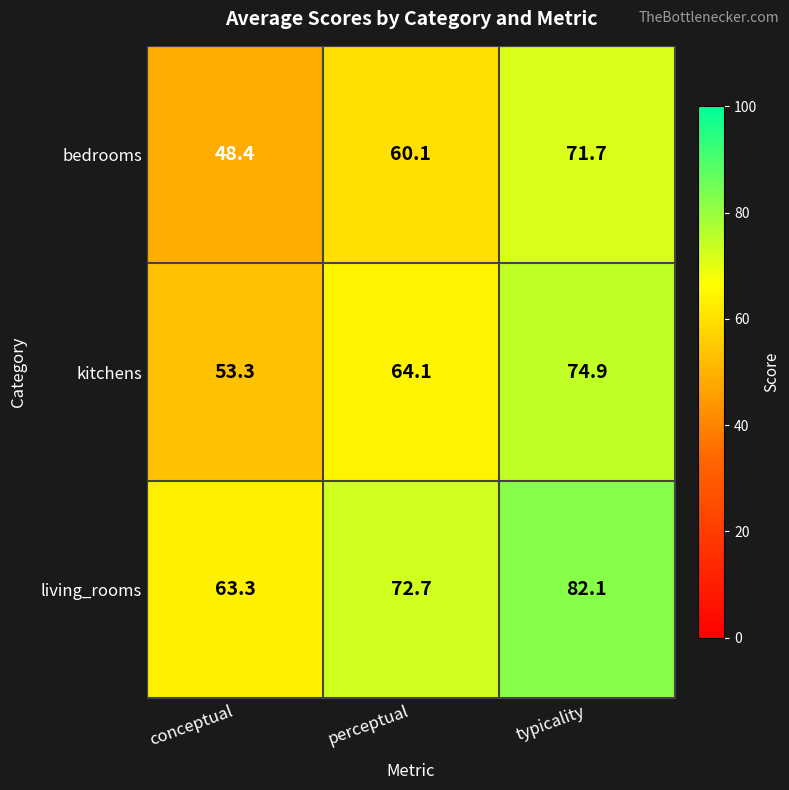

What is the difference between the living_rooms values at typicality and conceptual?

18.8